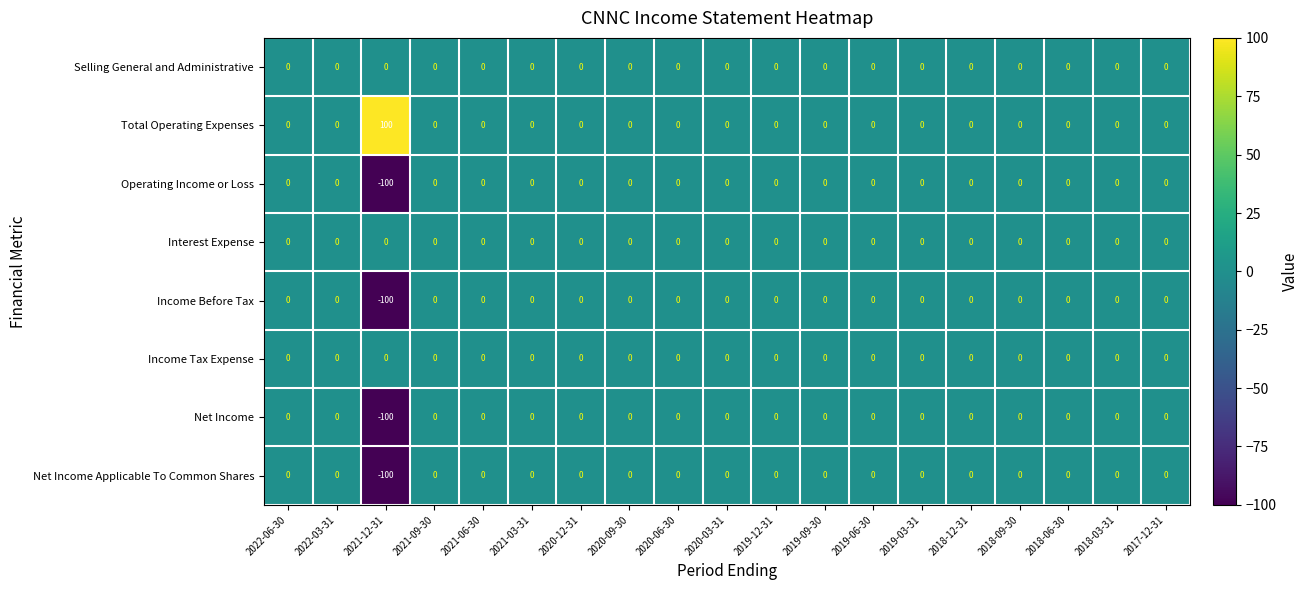

At which category does the chart reach its minimum across all series?

2021-12-31